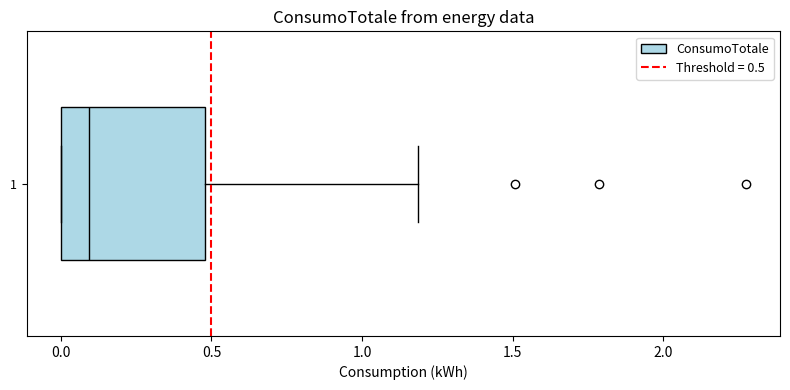

Transcribe this box plot: give where the median line is, the range the box spans, and where the two whiskers end, as read against the x-axis. The values are not printed on the chart, so give them approximately, as read against the axis.

median 0.1, box 0.0 to 0.5, whiskers 0.0 to 1.2